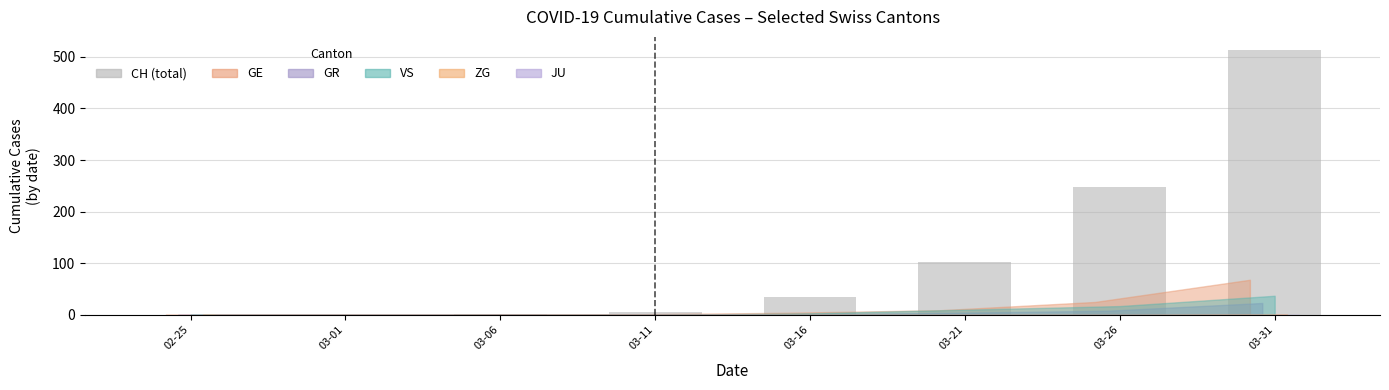

Count the number of data series in this chart.

1